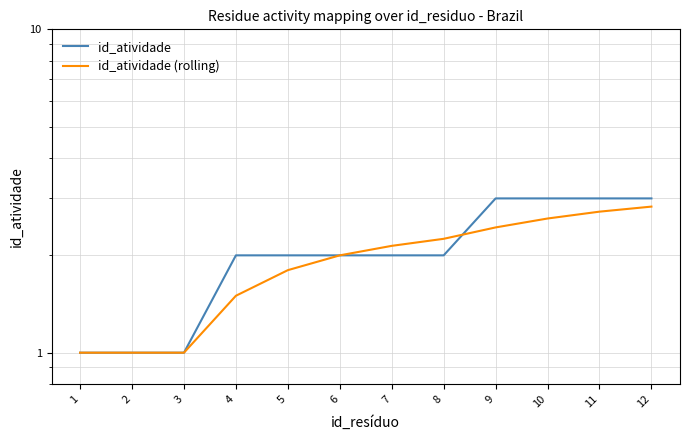

What is the sum of all id_atividade (rolling) values?

23.3